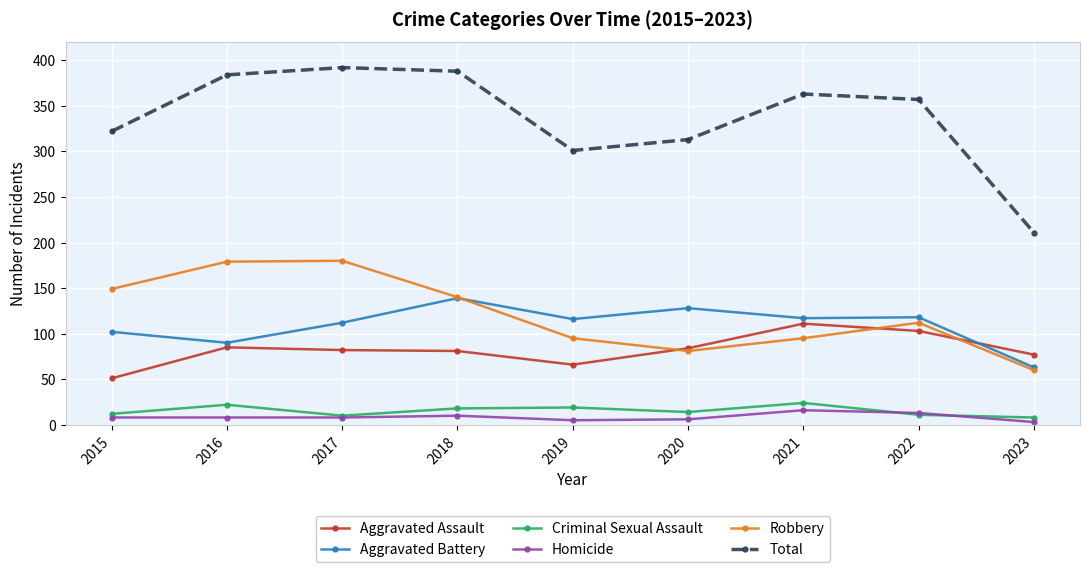

What is the minimum value shown in the chart?

3